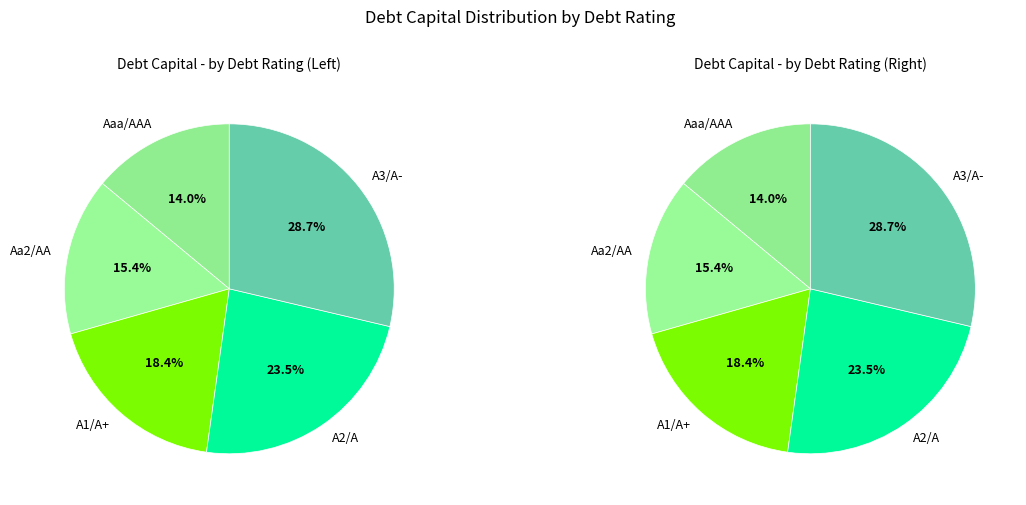

The Aaa/AAA slice represents 14% of the pie. True or false?

True